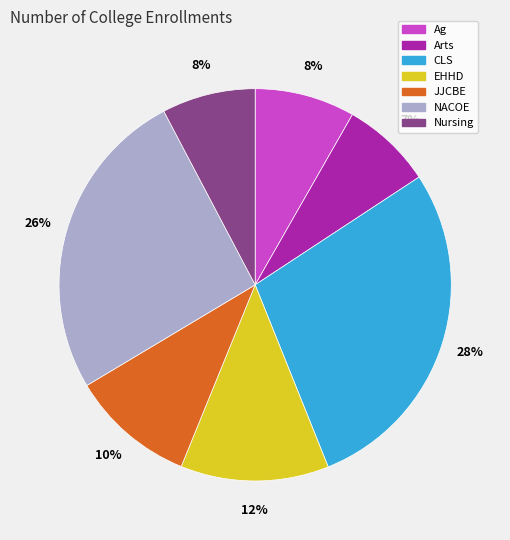

Do Ag and JJCBE together represent more than half of the pie?

No